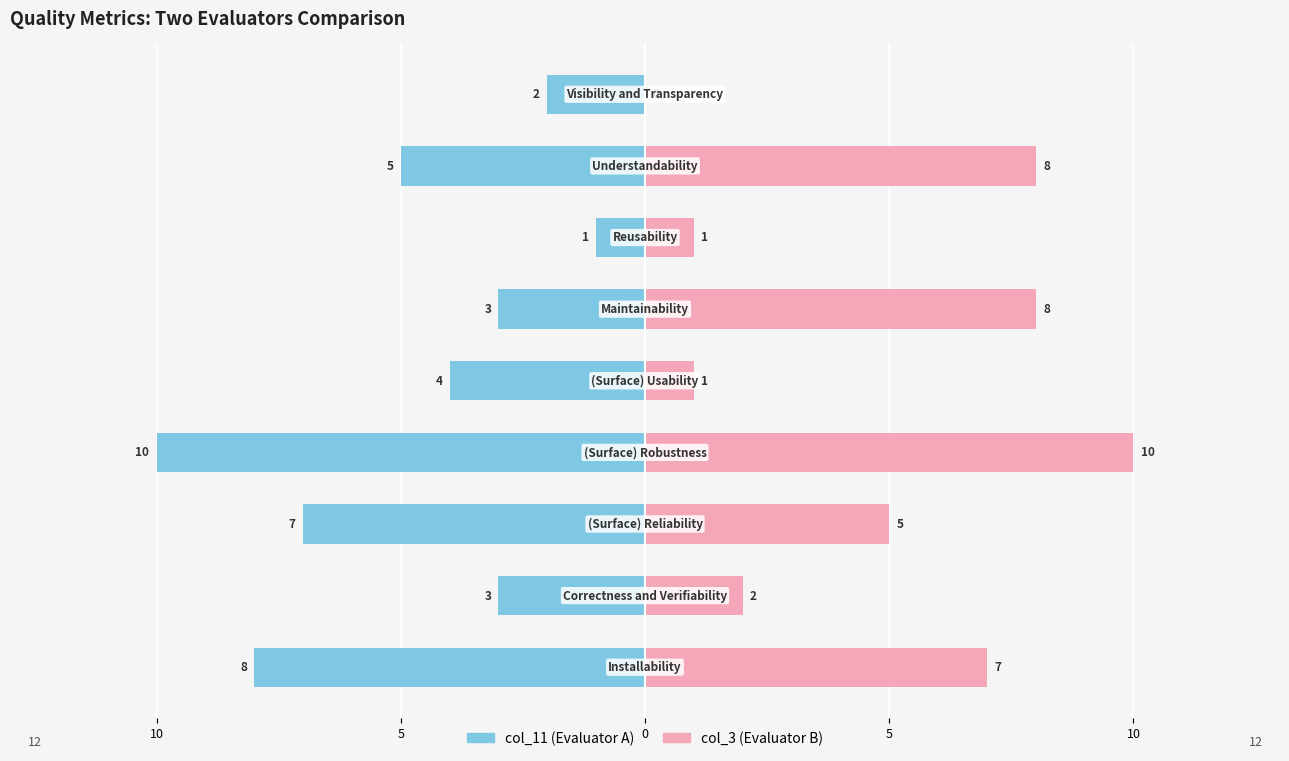

Are the bars grouped side by side (vs. stacked)?

Yes